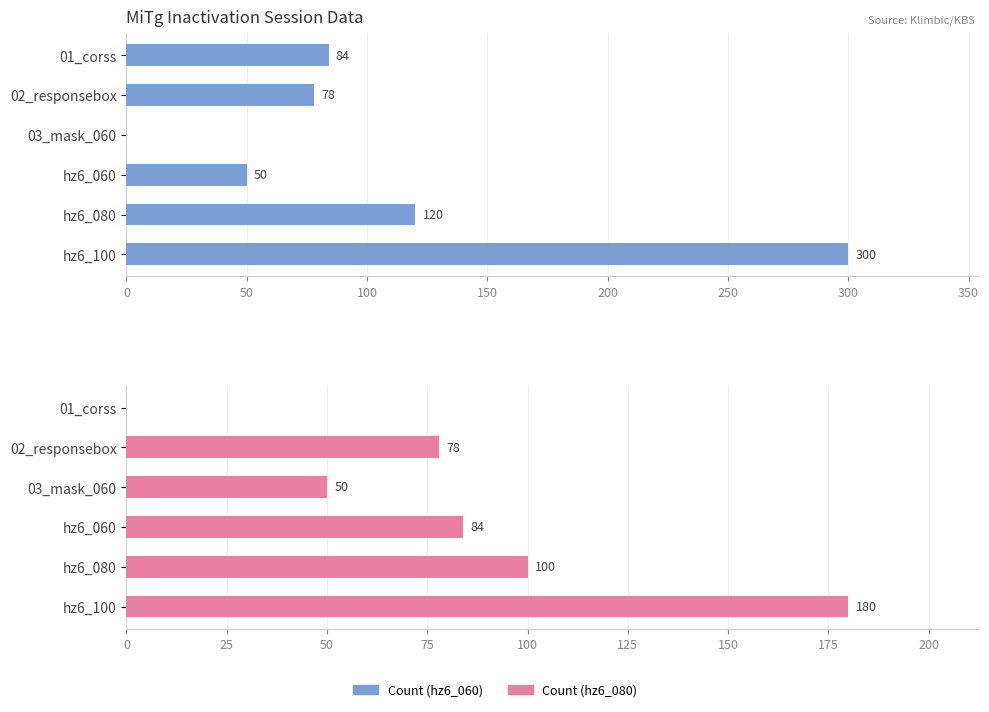

Are the bars grouped side by side (vs. stacked)?

Yes